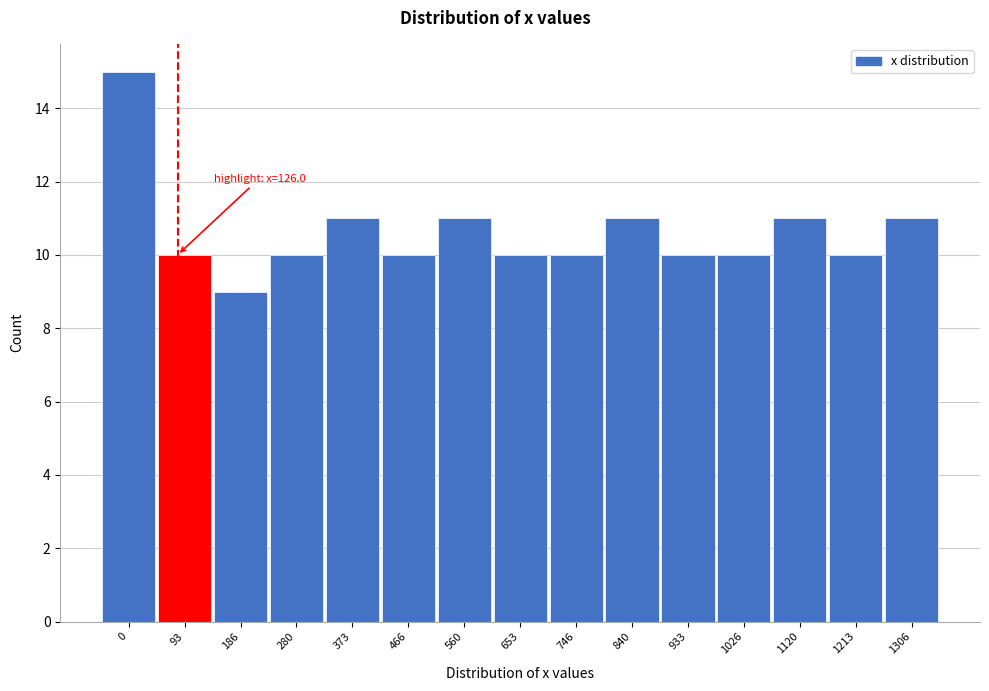

Reading left to right, what are all the values shown in this chart?

15	10	9	10	11	10	11	10	10	11	10	10	11	10	11